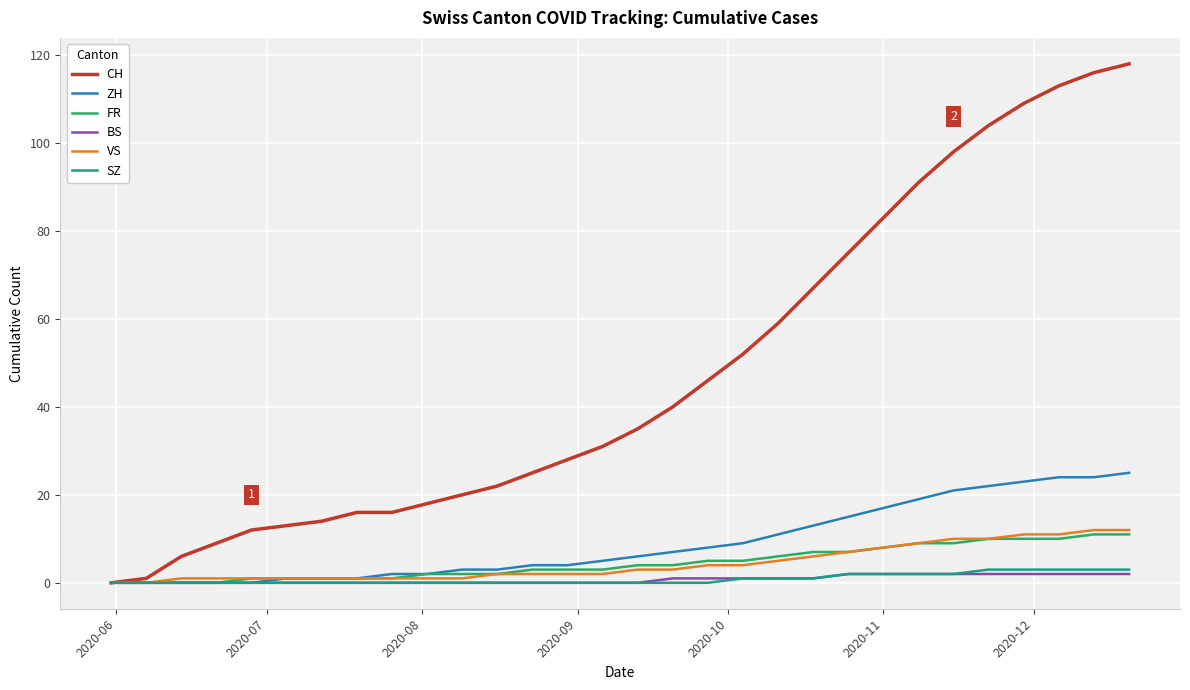

Which series has the largest range (max minus min)?

CH